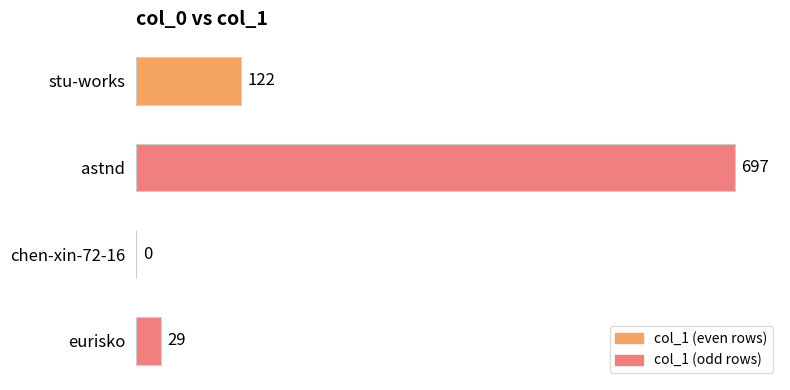

What is the change in value from stu-works to chen-xin-72-16?

-122